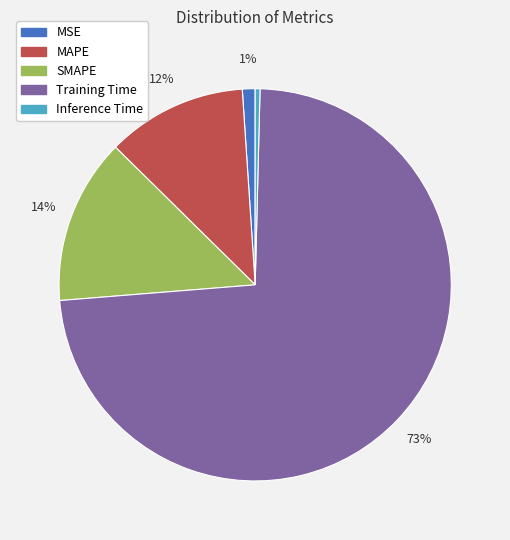

What percentage is the MSE slice, to the nearest percent?

1%